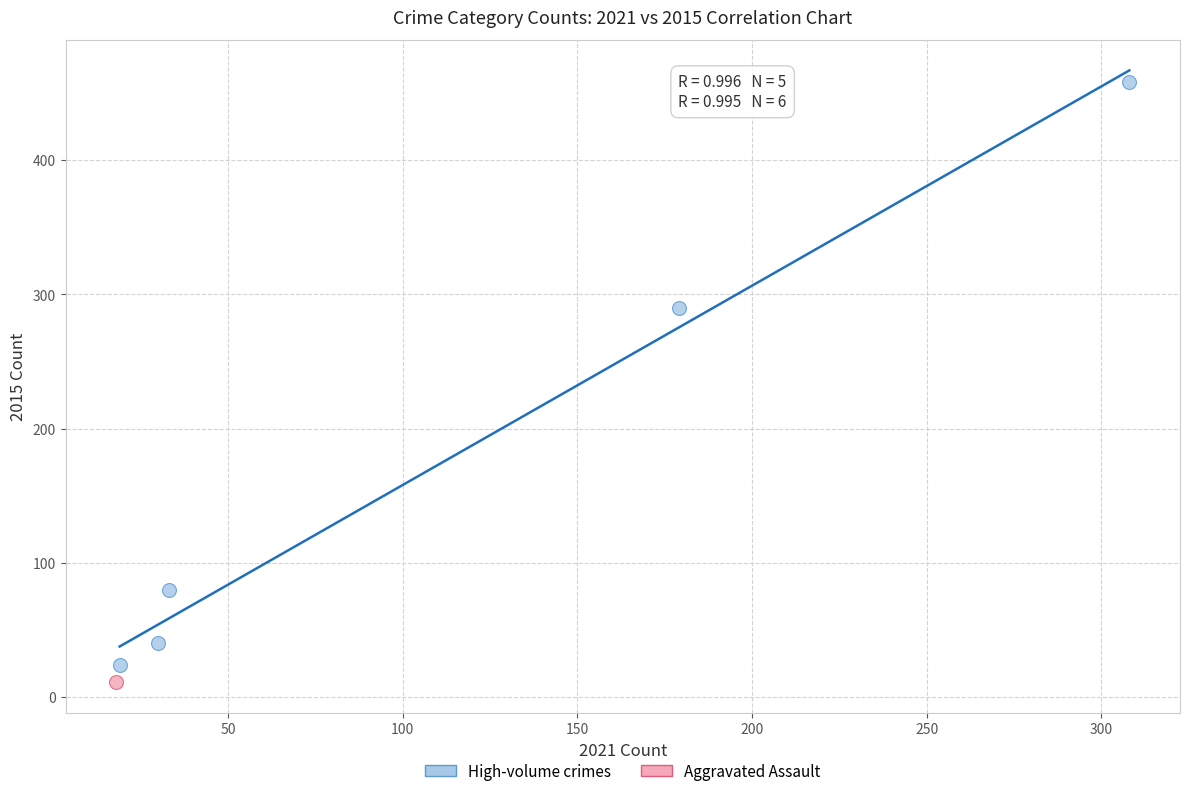

What are all the series names shown in the legend?

High-volume crimes, Aggravated Assault